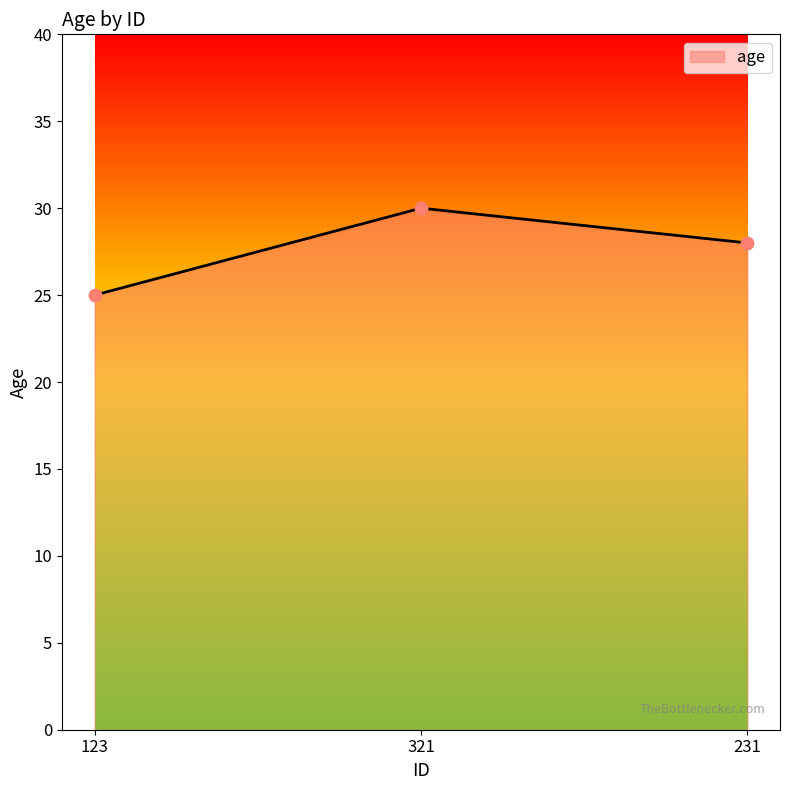

Between 231 and 123, which is larger?

231